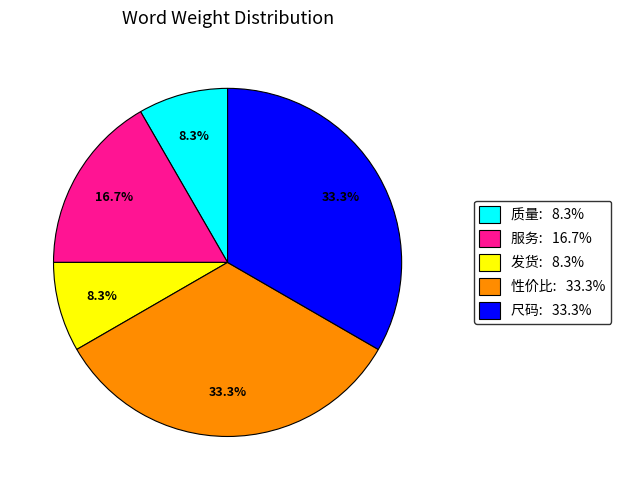

Count the number of slices in the pie.

5